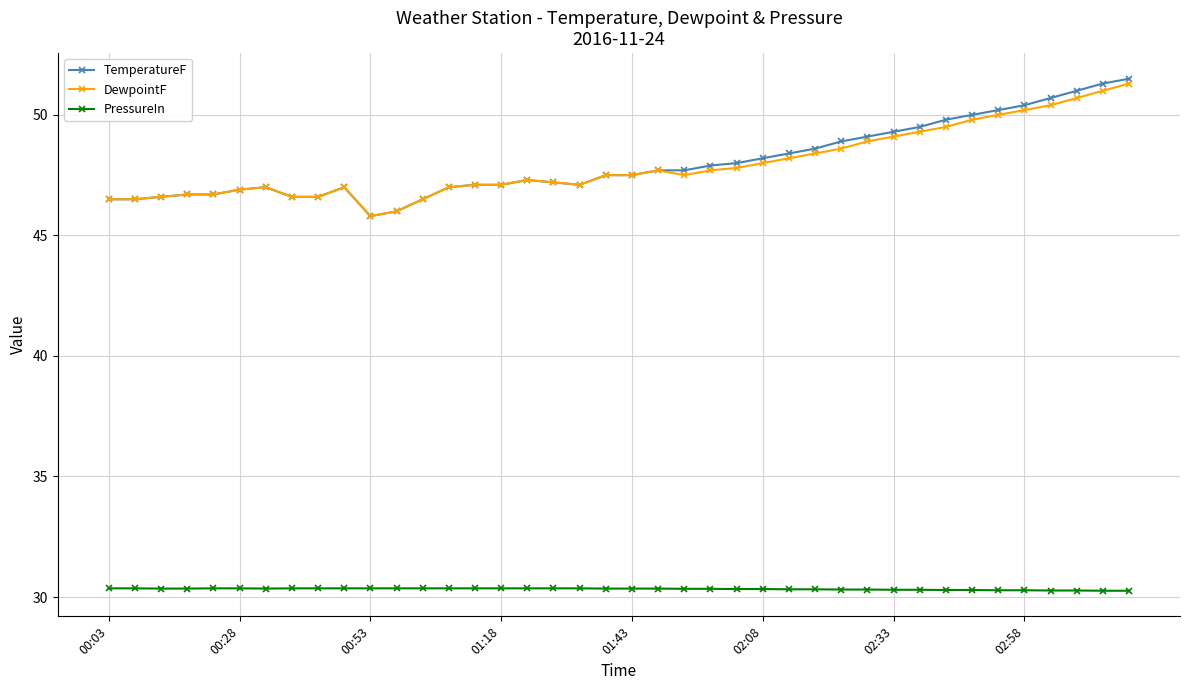

At how many categories does at least one series exceed 35?

40